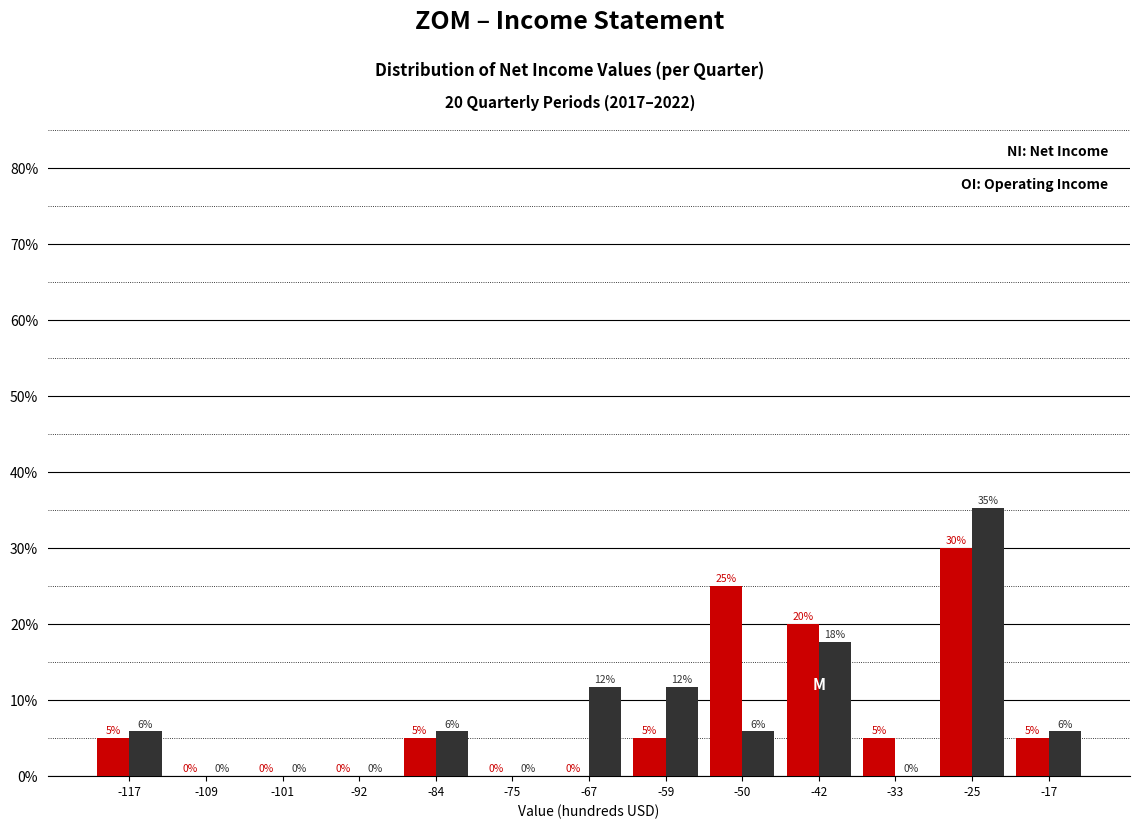

What is the total value across all series at -33?

5.0